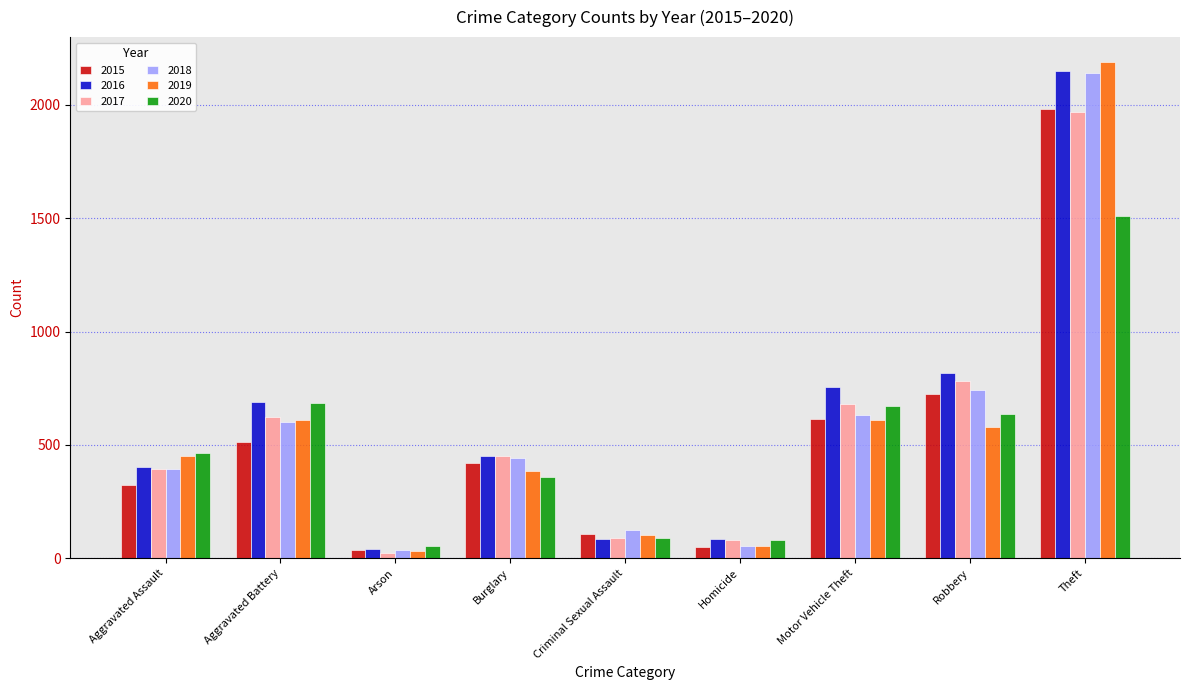

At how many categories does at least one series exceed 423?

6